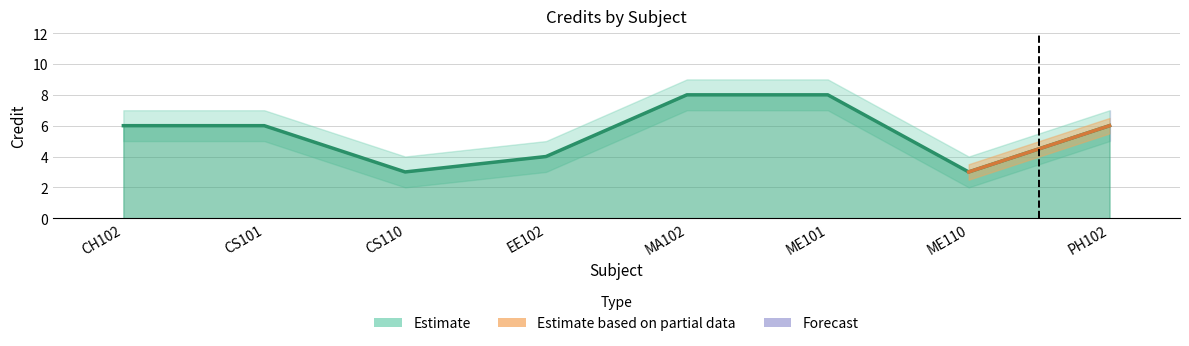

List the labels in order of Credit_upper value, largest first.

MA102, ME101, CH102, CS101, PH102, EE102, CS110, ME110